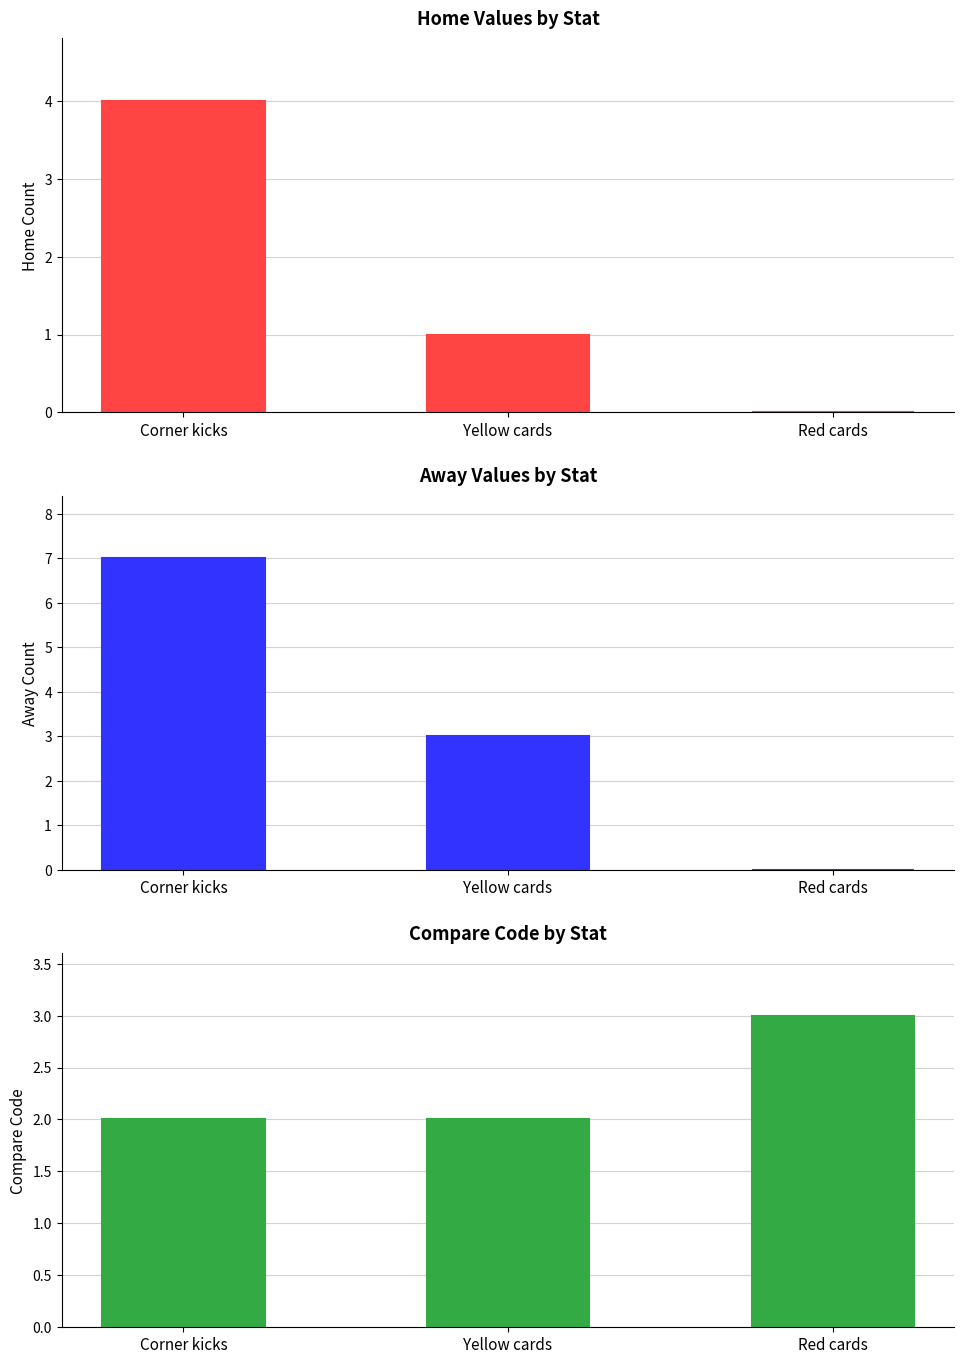

Is the value of compareCode at Corner kicks greater than the value of away at Yellow cards?

No